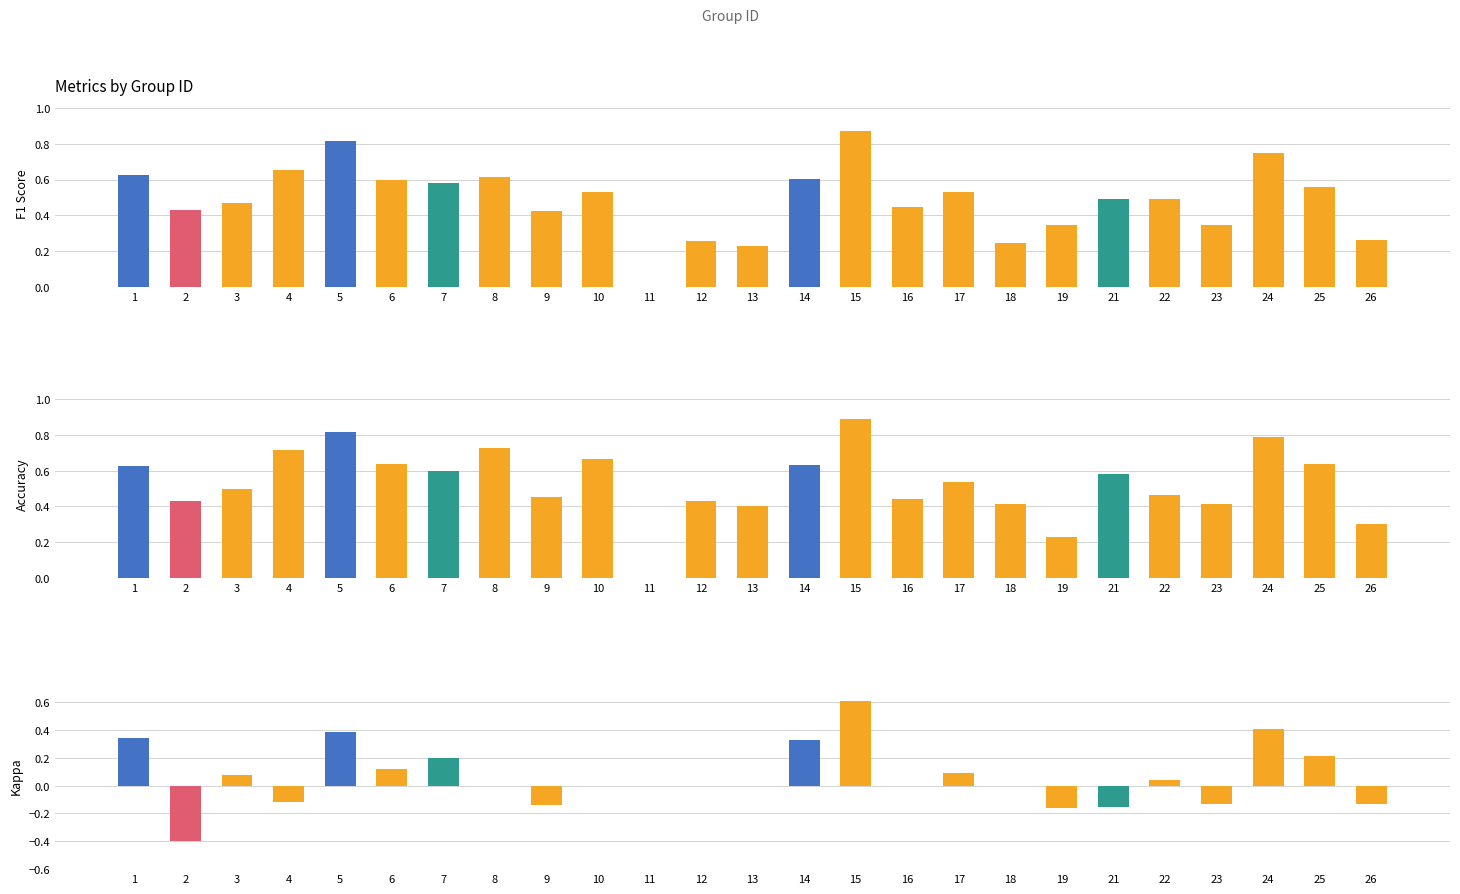

Reading left to right, what are all the values shown in this chart?

f1: 0.6	0.4	0.5	0.7	0.8	0.6	0.6	0.6	0.4	0.5	0.0	0.3	0.2	0.6	0.9	0.4	0.5	0.2	0.3	0.5	0.5	0.3	0.8	0.6	0.3
accuracy: 0.6	0.4	0.5	0.7	0.8	0.6	0.6	0.7	0.5	0.7	0.0	0.4	0.4	0.6	0.9	0.4	0.5	0.4	0.2	0.6	0.5	0.4	0.8	0.6	0.3
kappa: 0.3	-0.4	0.1	-0.1	0.4	0.1	0.2	0.0	-0.1	0.0	0.0	0.0	0.0	0.3	0.6	0.0	0.1	0.0	-0.2	-0.2	0.0	-0.1	0.4	0.2	-0.1